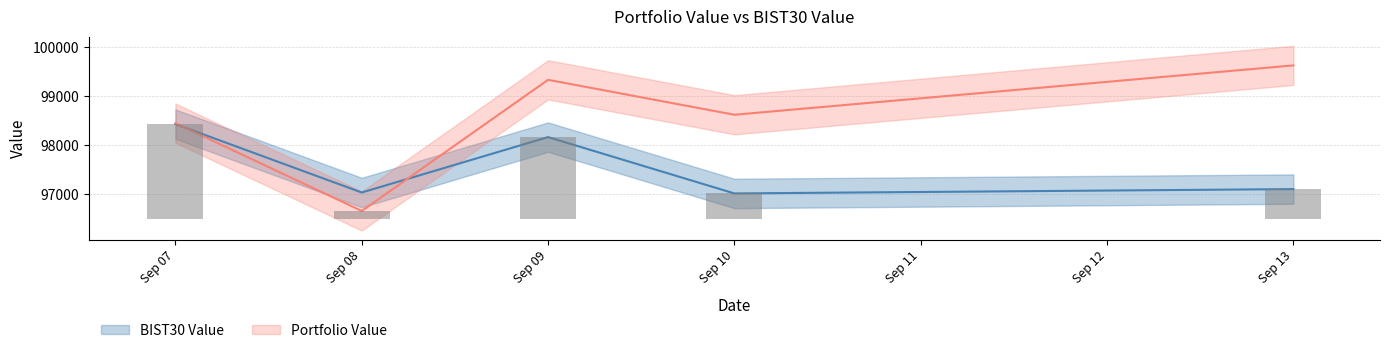

The BIST30 Value series shows 150475.4 at Sep 09. True or false?

False